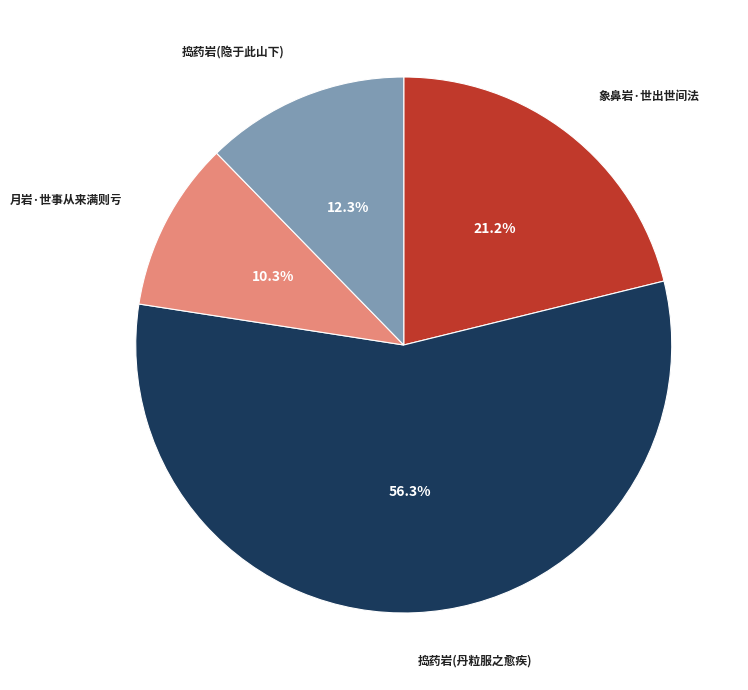

Rank the categories by value from highest to lowest.

捣药岩世传昔人炼丹得道今隐于此山下土中时得丹粒服之愈疾, 象鼻岩·世出世间法, 捣药岩世传昔人炼丹得道今隐于此山下土中时, 月岩·世事从来满则亏